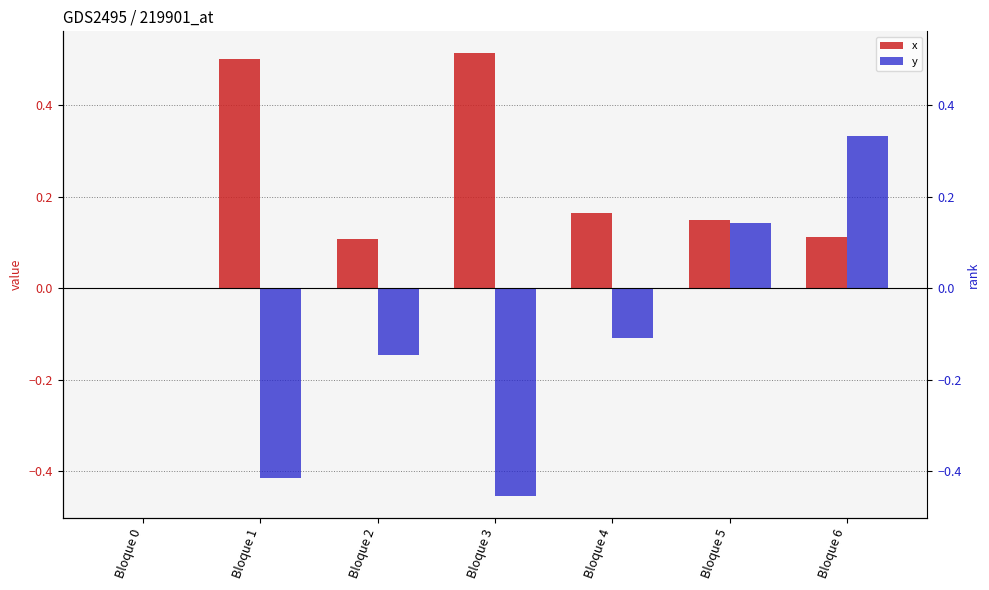

The y series shows 0.1 at Bloque 5. True or false?

True